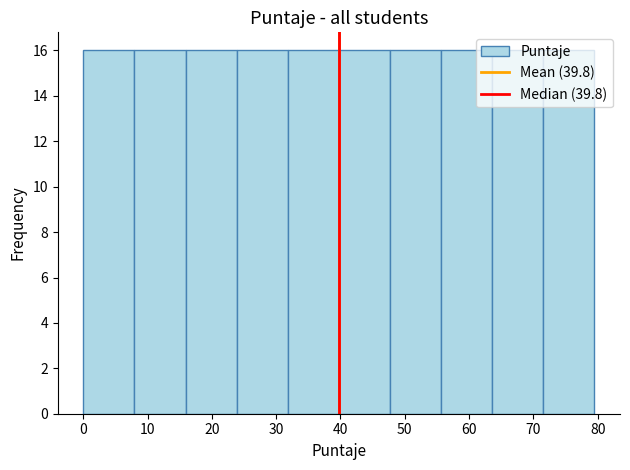

Reading left to right, transcribe this chart: for each bar, give the range it covers on the x-axis and its height. Neither the bar edges nor the heights are printed on the chart, so give them approximately, as read against the axes.

0 to 8: 16
8 to 16: 16
16 to 24: 16
24 to 32: 16
32 to 40: 16
40 to 48: 16
48 to 56: 16
56 to 64: 16
64 to 72: 16
72 to 80: 16